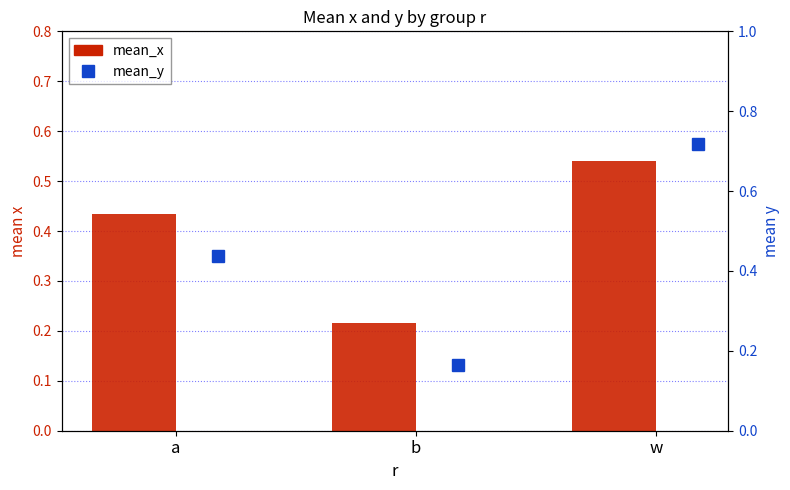

Which series has the widest spread of values?

mean_y